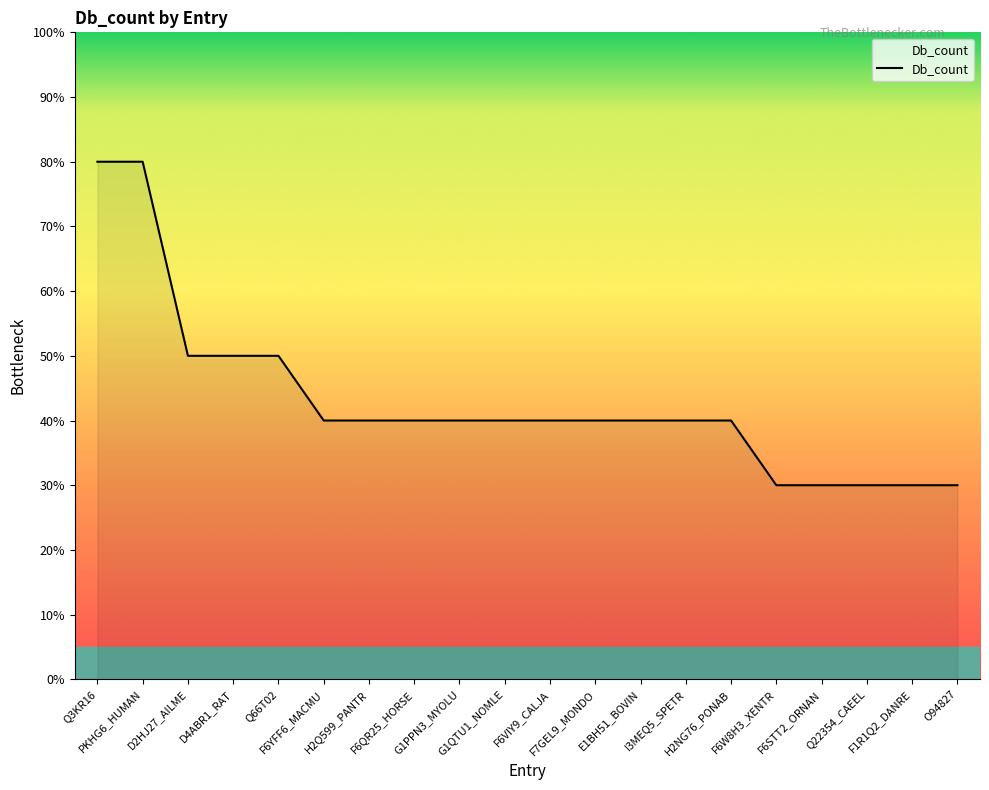

The value at I3MEQ5_SPETR is 6. True or false?

False